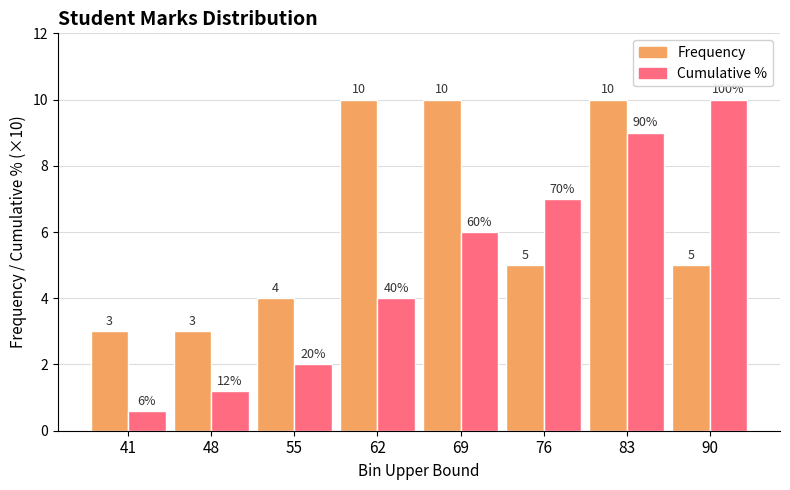

Count the number of categories in the chart.

8